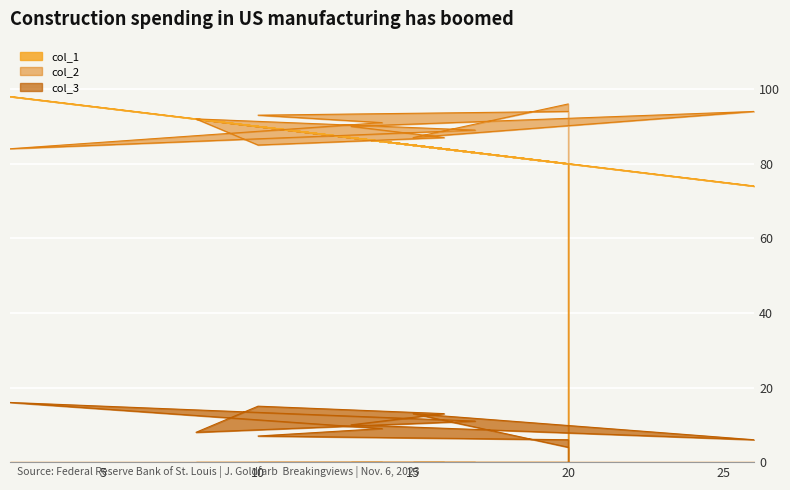

What are all the series names shown in the legend?

col_1, col_2, col_3